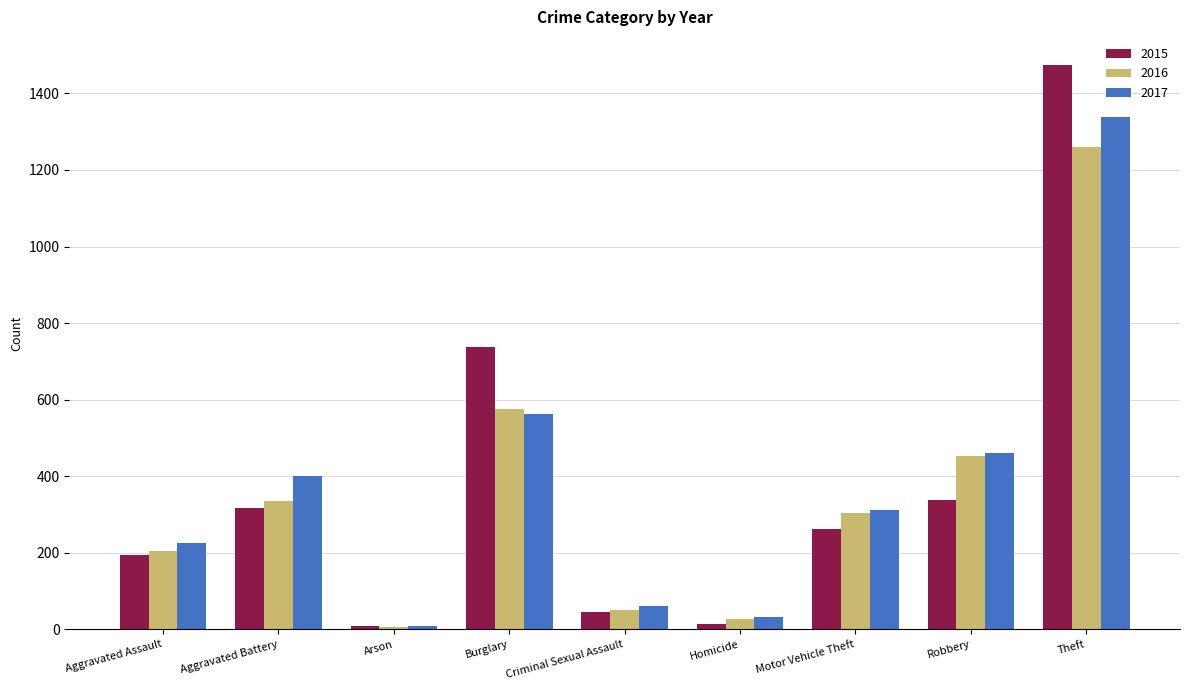

Rank the series by their maximum value, from highest to lowest.

2015, 2017, 2016